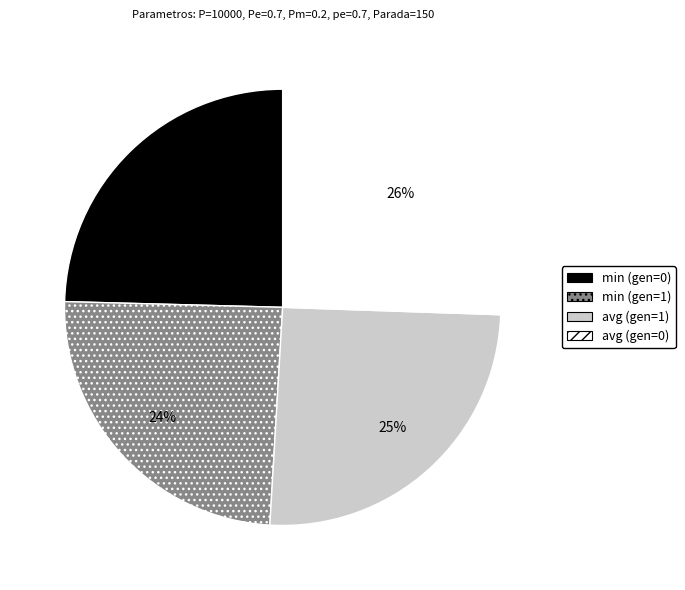

To the nearest percent, what is the average slice percentage?

25%